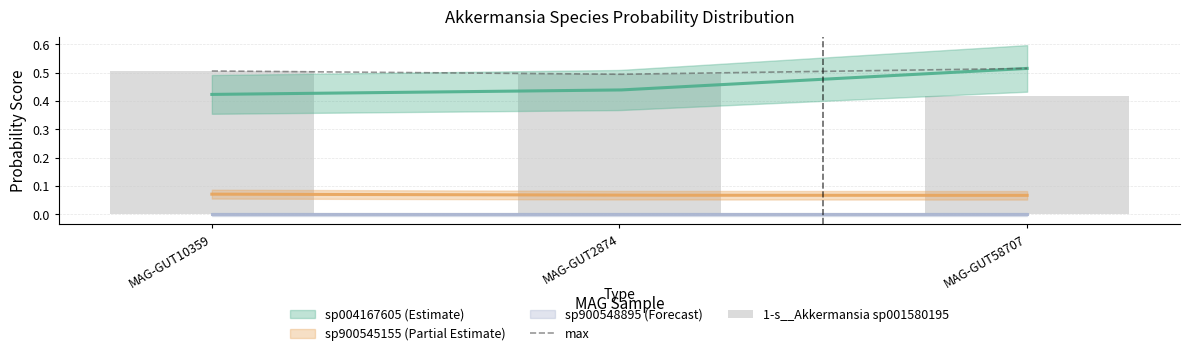

What is the sum of the 2-s__Akkermansia sp004167605 values at even_MAG-GUT2874.fa and even_MAG-GUT10359.fa?

0.9